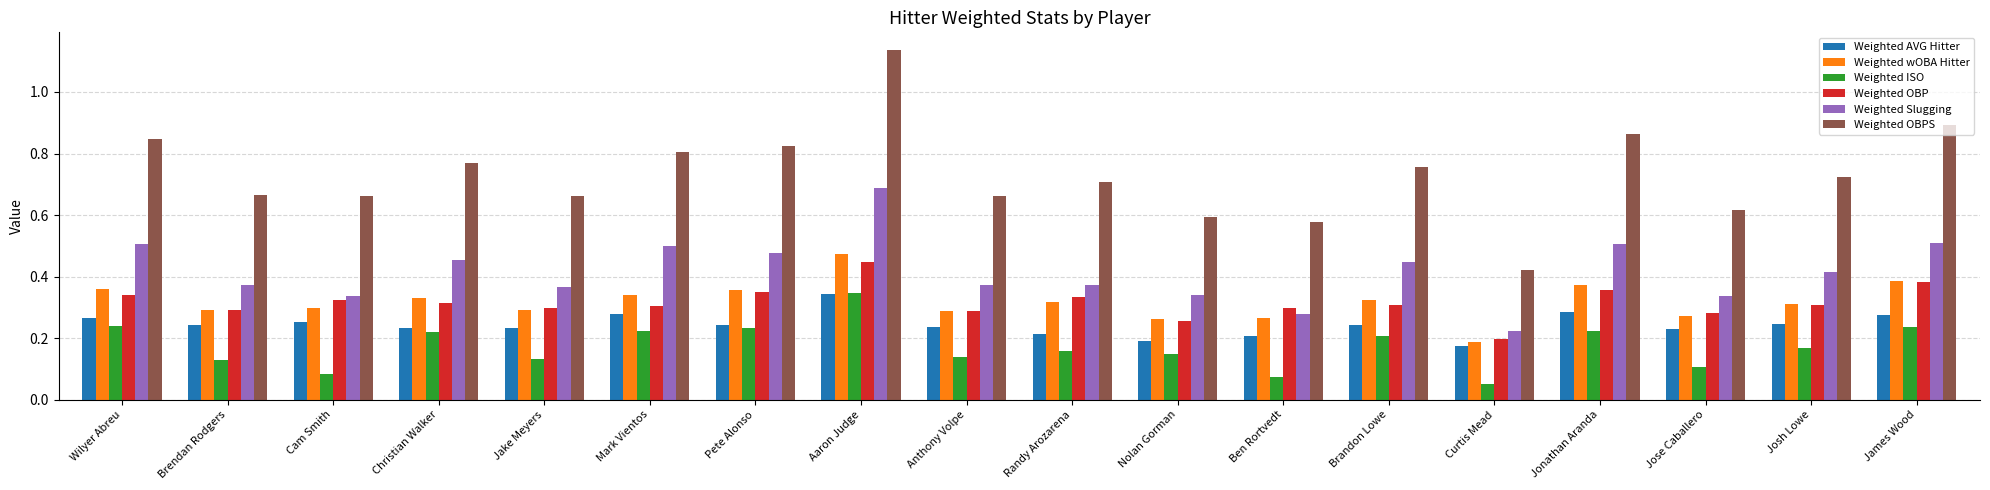

Count the Weighted AVG Hitter values in the range 0 to 1.

18